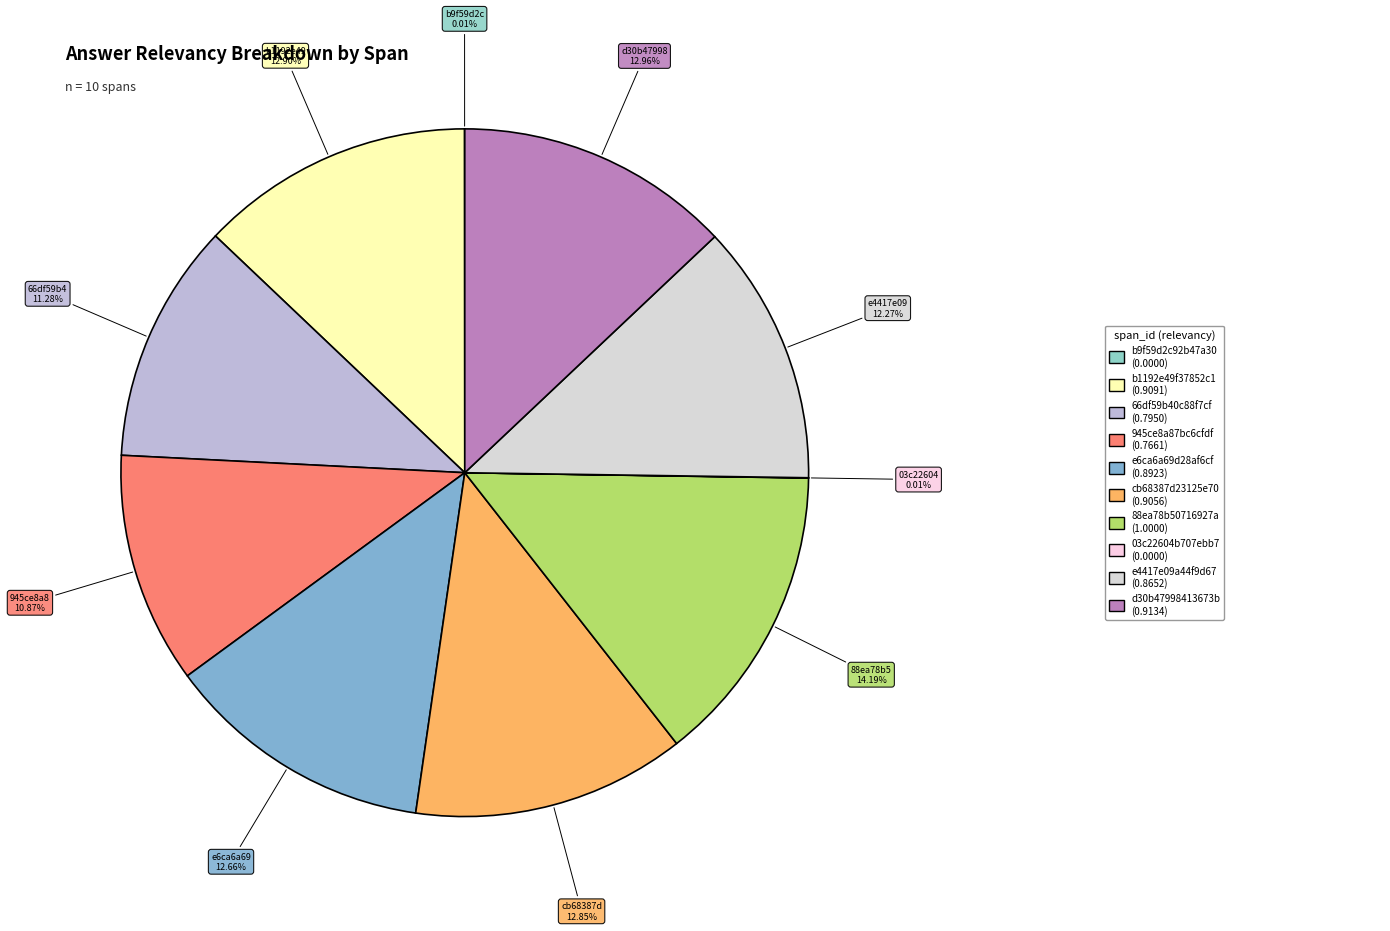

Is there any slice that represents more than half of the pie?

No